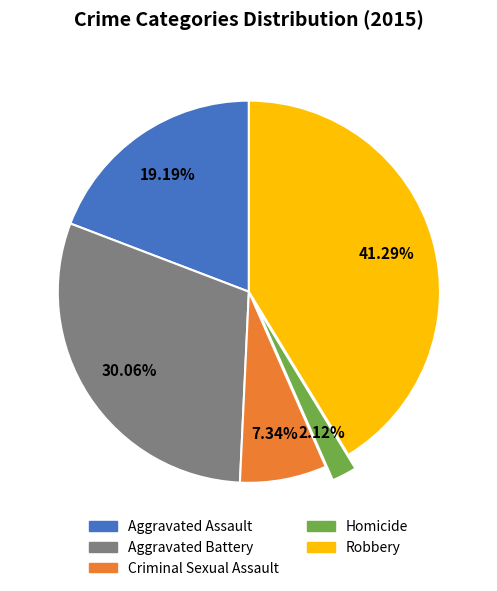

Rank the categories by value from lowest to highest.

Homicide, Criminal Sexual Assault, Aggravated Assault, Aggravated Battery, Robbery